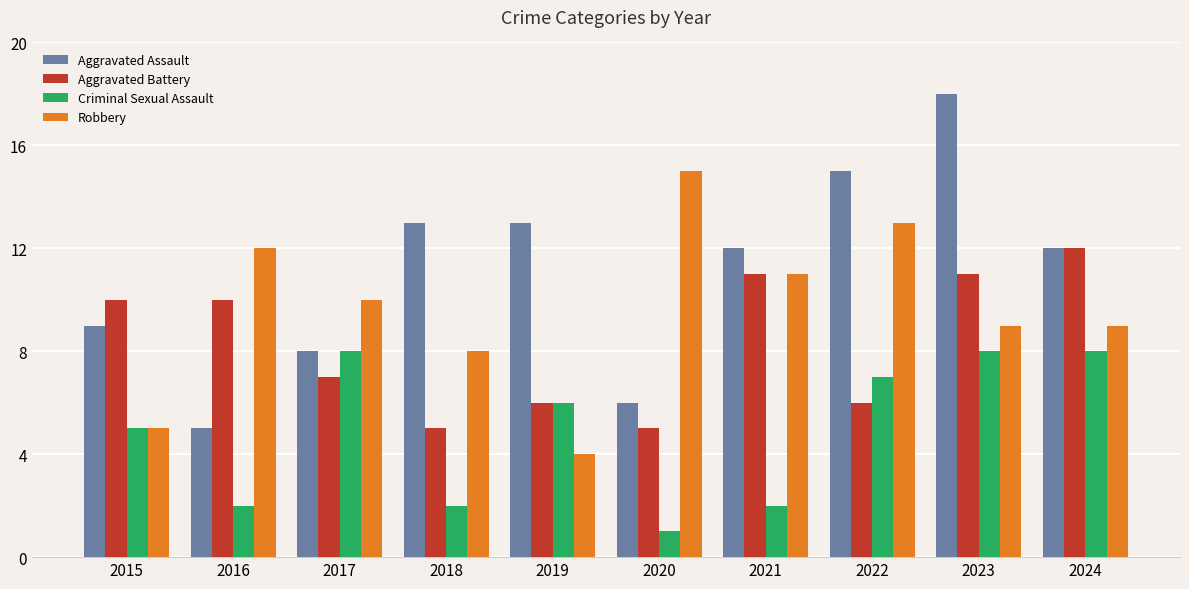

At which category is the sum across all series the highest?

2023